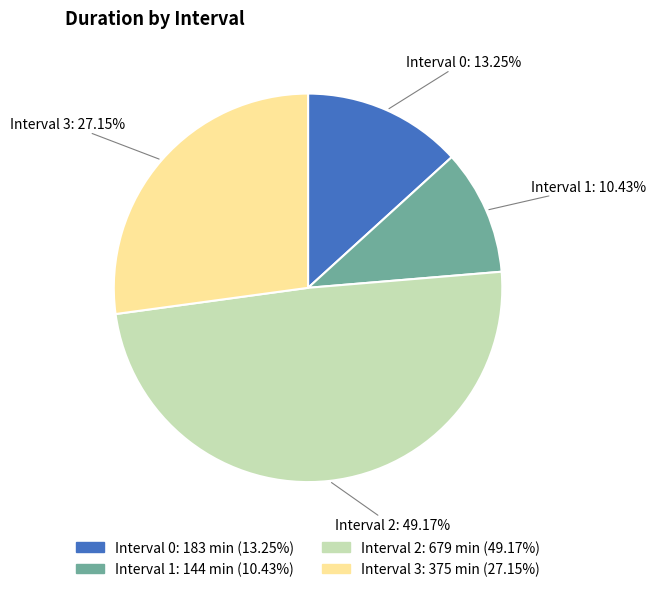

Which slice is the smallest?

Interval 1